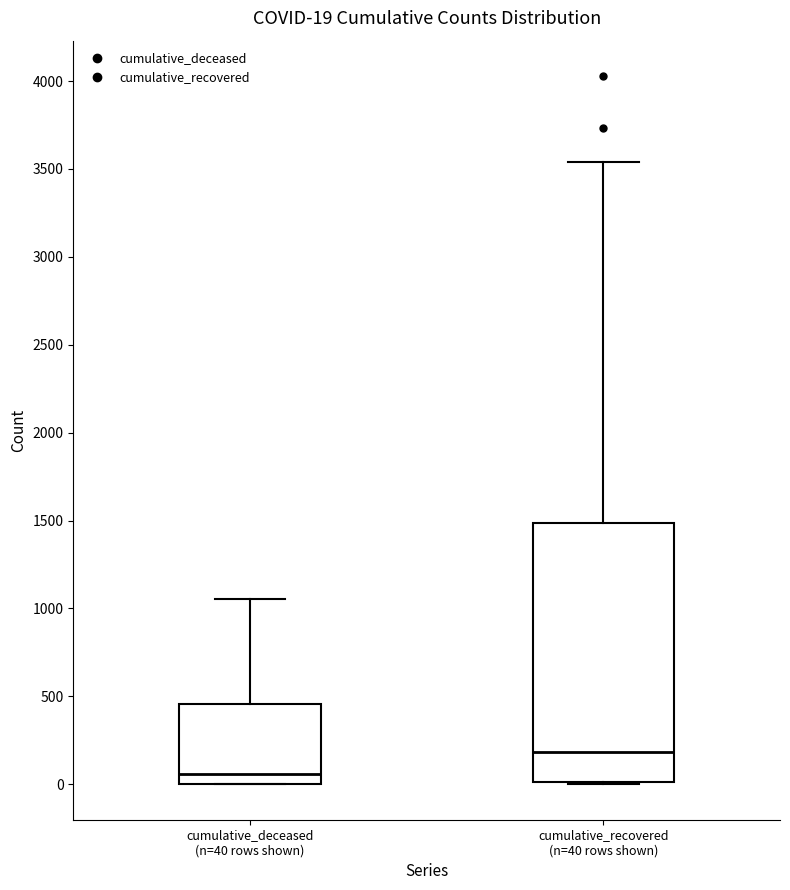

Comparing the boxes themselves (not the whiskers), which one is the tallest?

cumulative_recovered (n=40 rows shown)